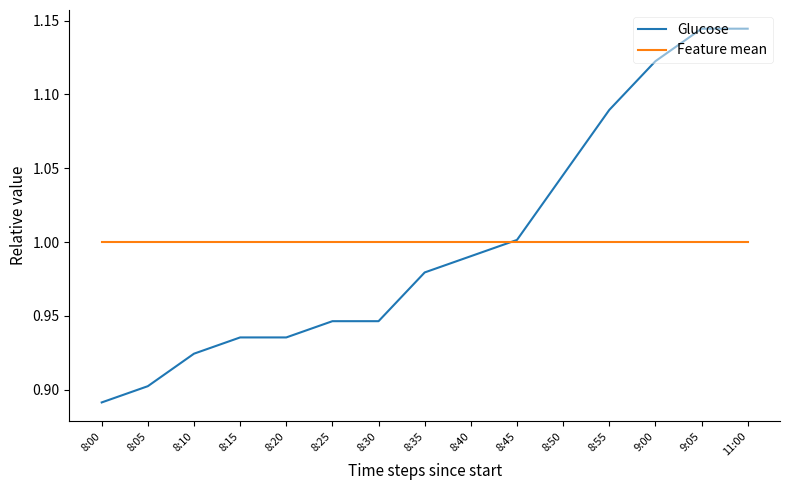

The value of Glucose at 8:05 is 0.5. True or false?

False